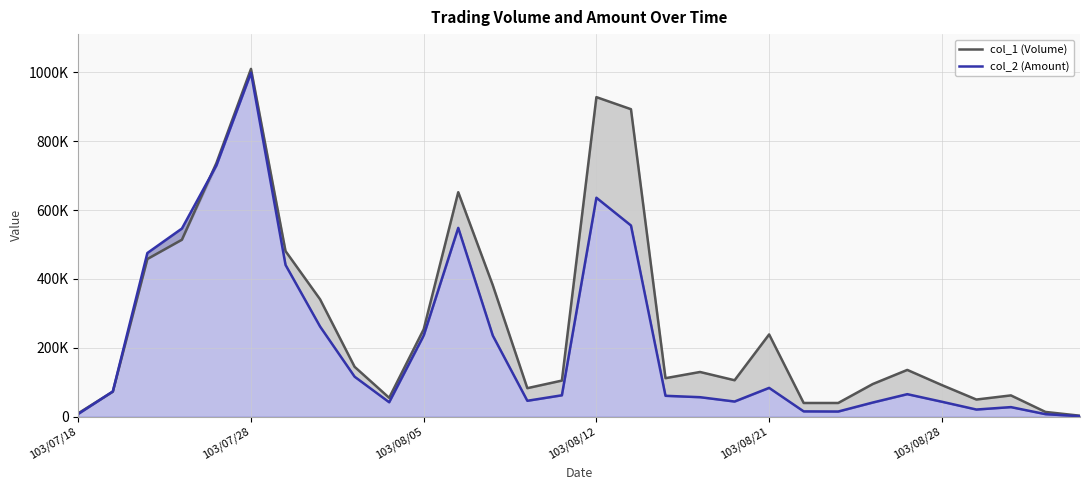

What is the difference between the second highest and minimum values in the col_1 (Volume) series?

925000